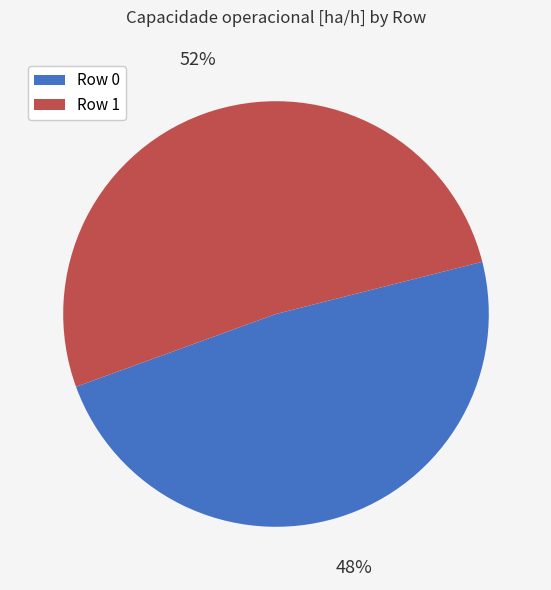

Is there a majority slice in this chart?

Yes